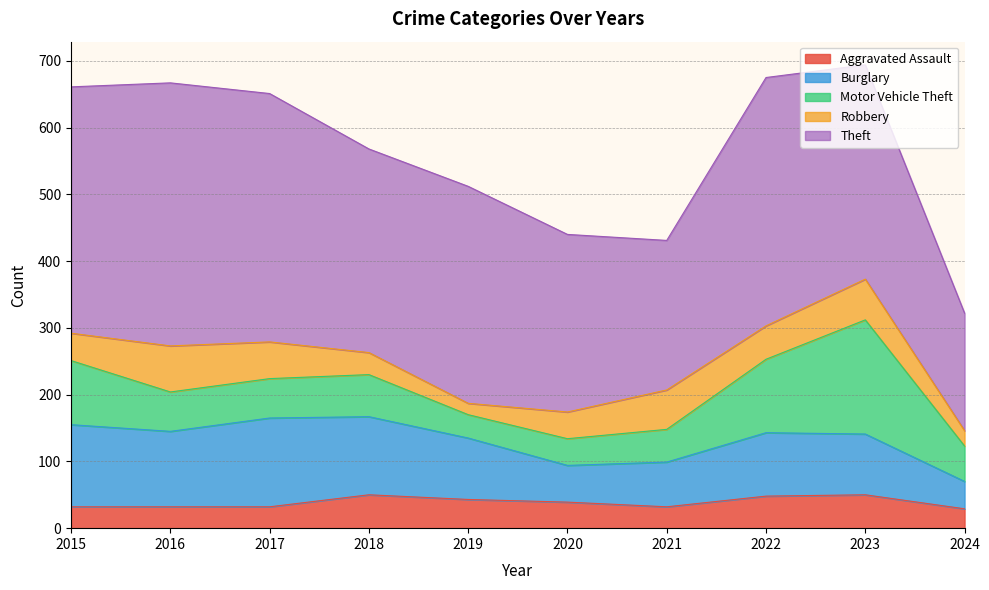

At which category does the chart reach its peak across all series?

2016